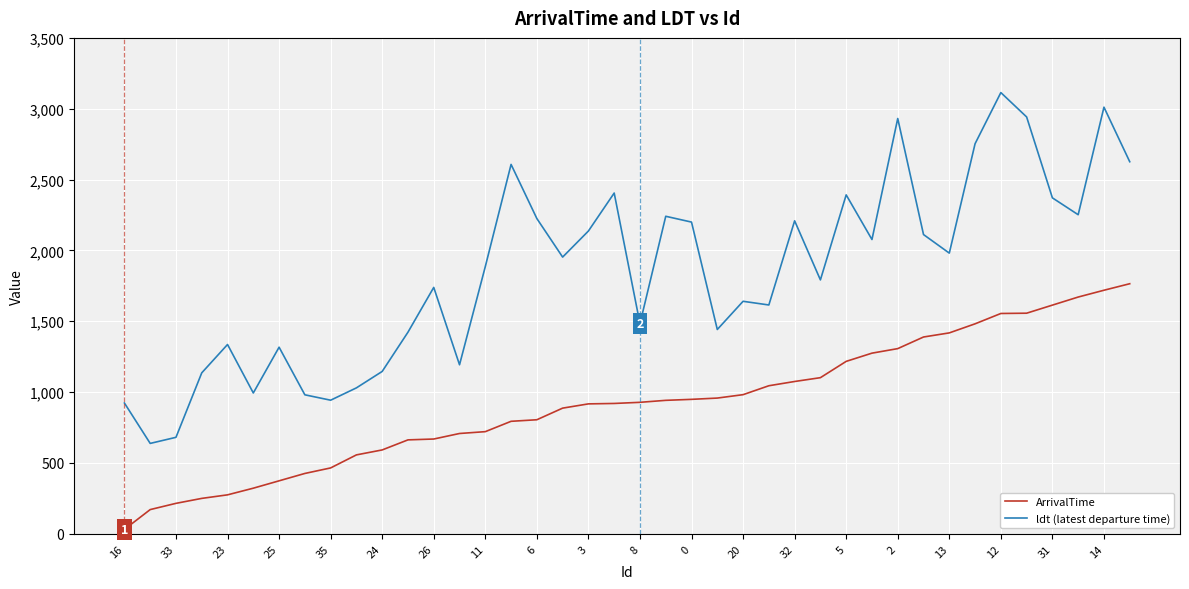

What is the difference between the maximum and minimum values in the ldt (latest departure time) series?

2476